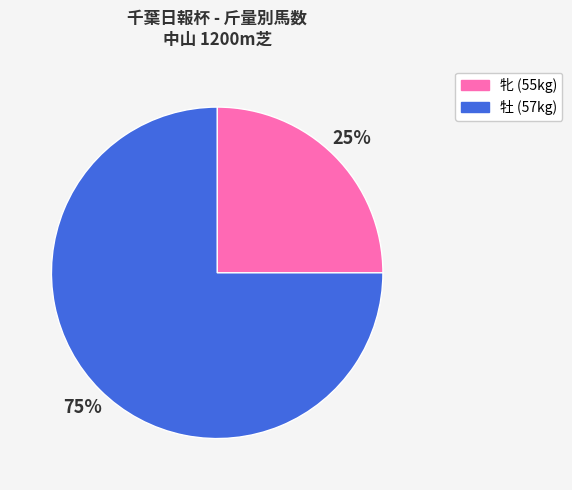

To the nearest percent, what is the average slice percentage?

50%